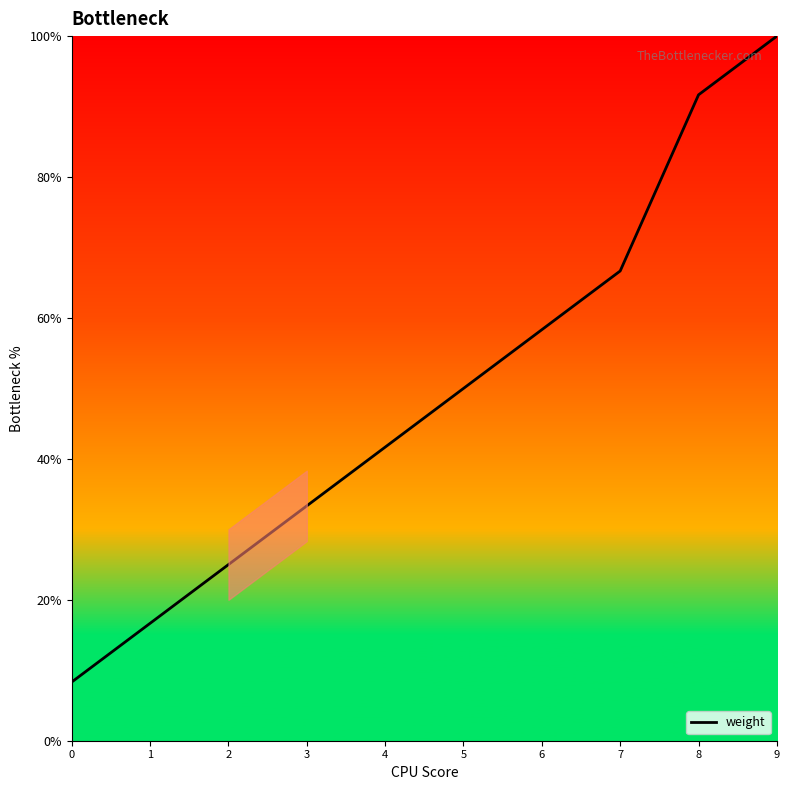

What is the average value?

49.2